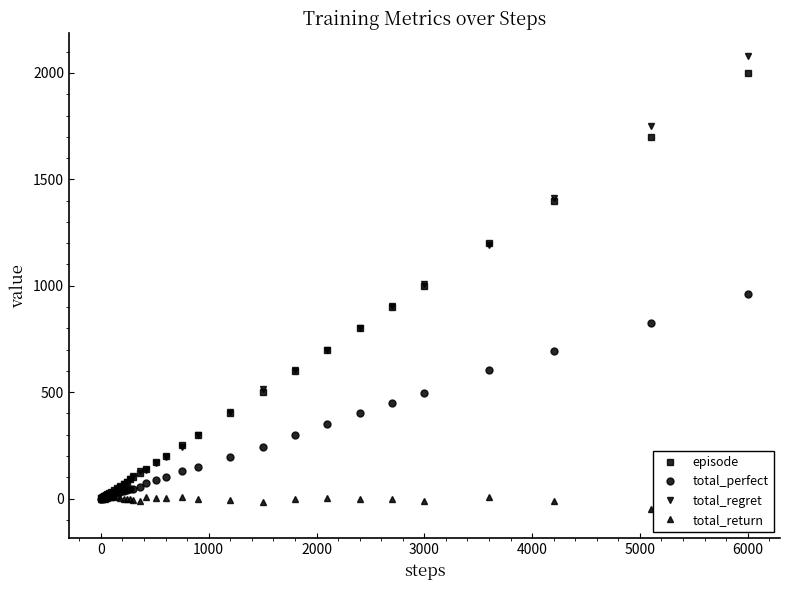

Does the chart have visible grid lines?

No